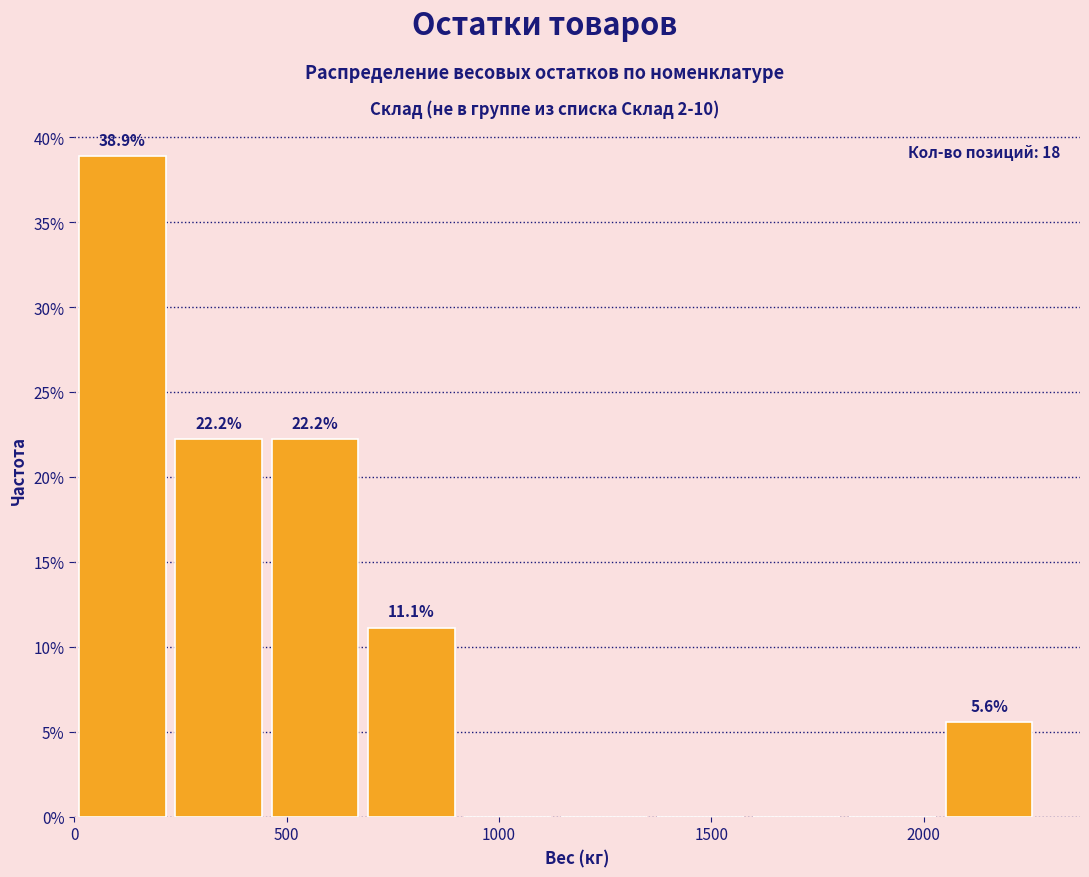

Which range on the x-axis has the tallest bar?

0 to 250